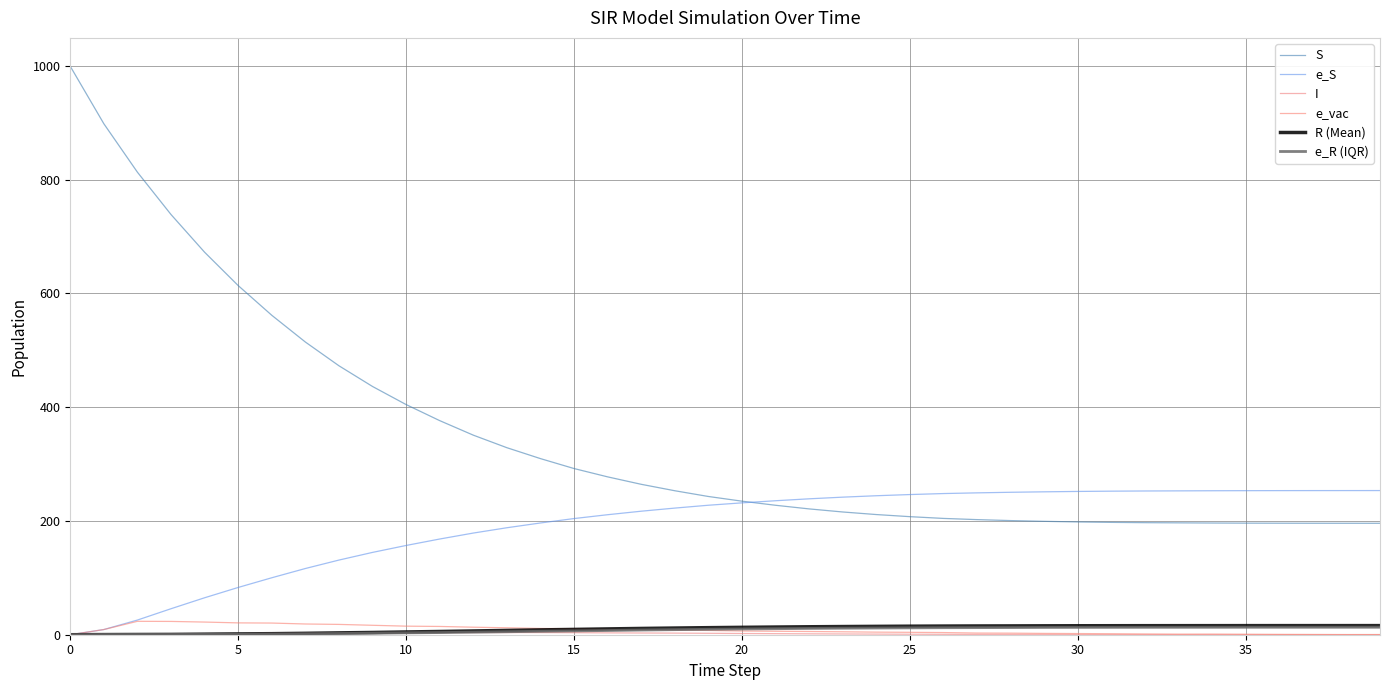

What is the average value of the e_R (IQR) series?

8.0